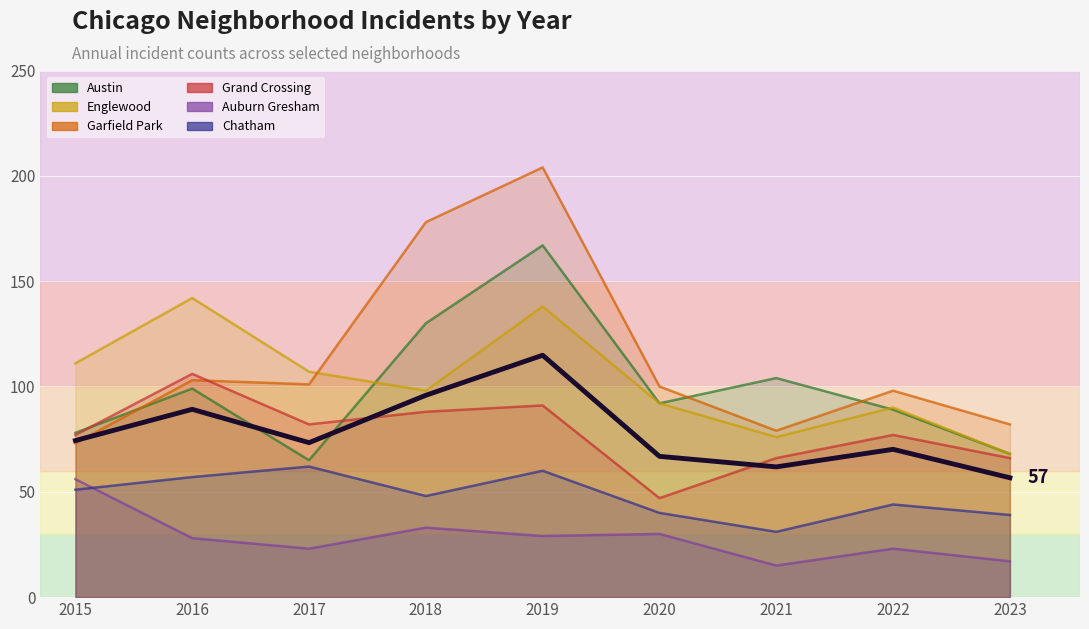

What is the average value?

78.1